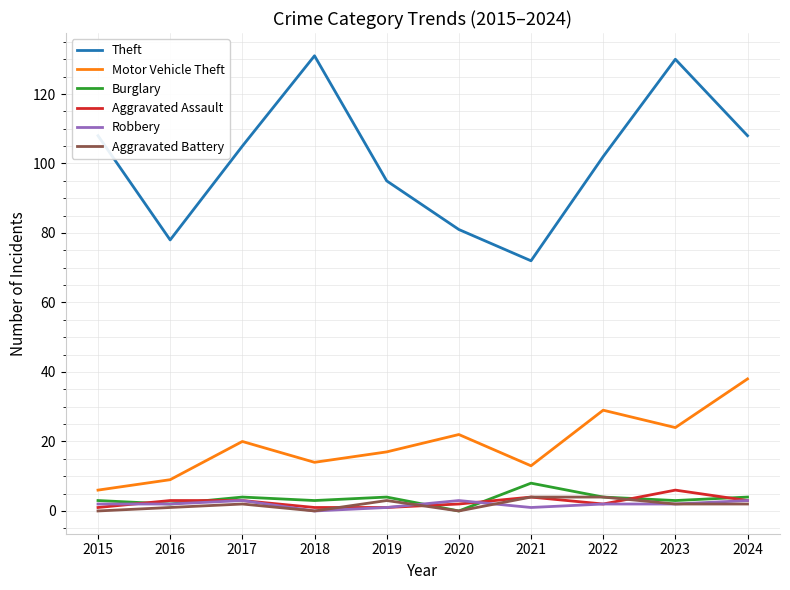

What is the difference between the second highest and second lowest values in the Burglary series?

2